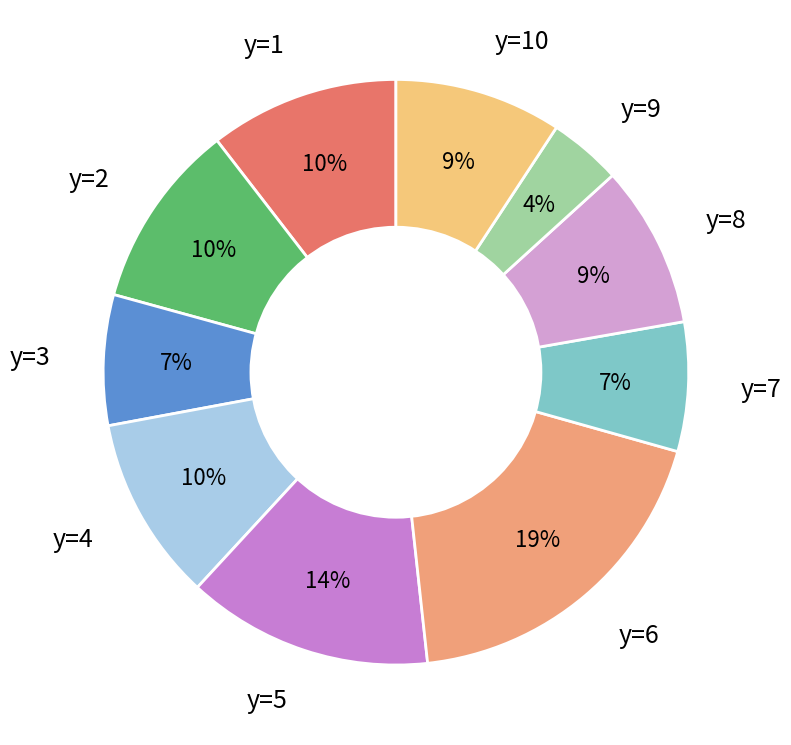

Is it true that y=1 is 10% of the pie?

True